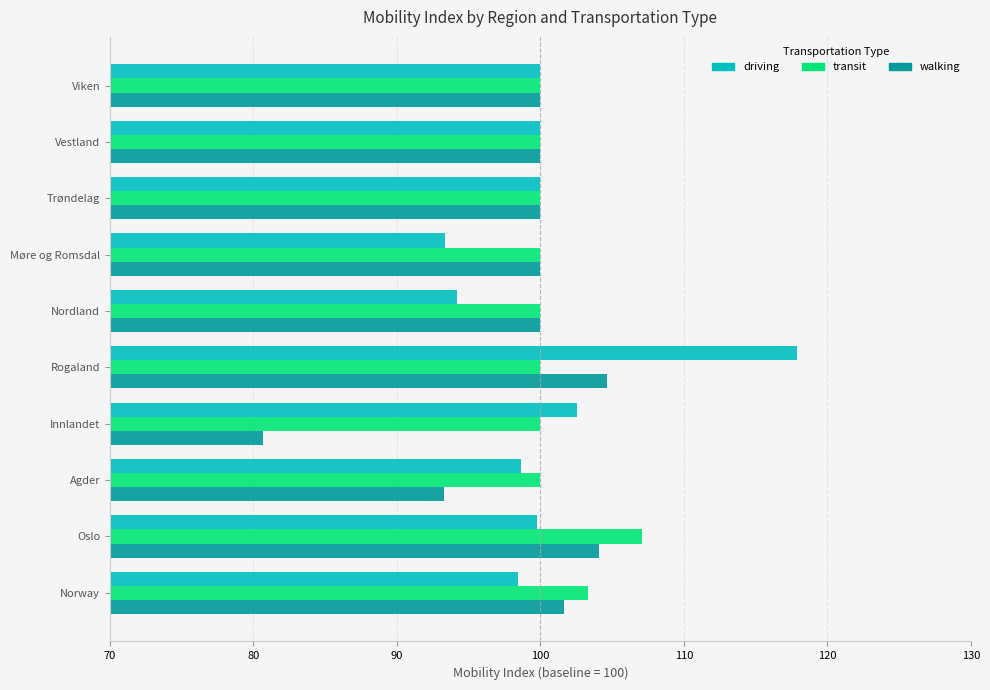

At how many categories does at least one series exceed 115?

1